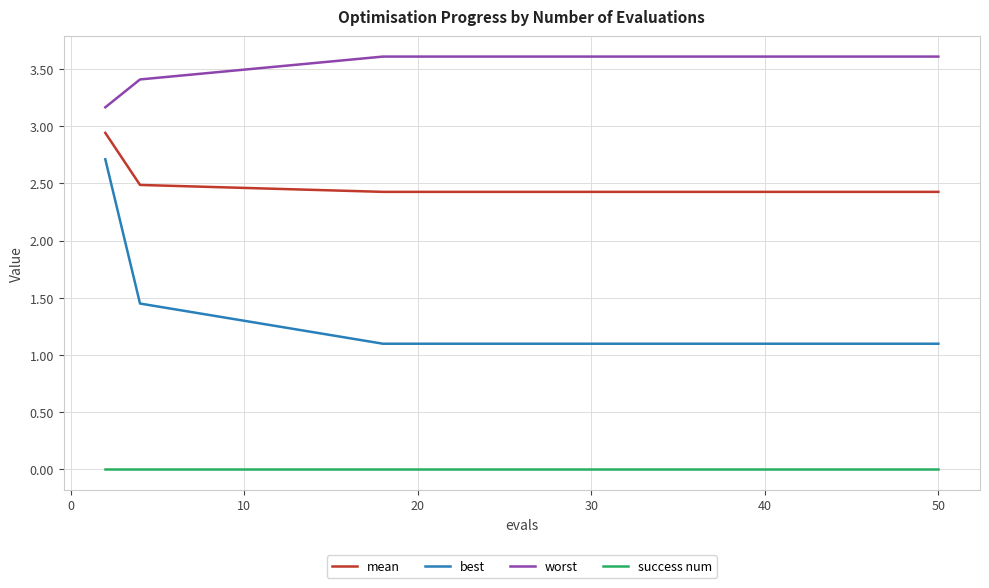

Which series has the largest total across all categories?

worst